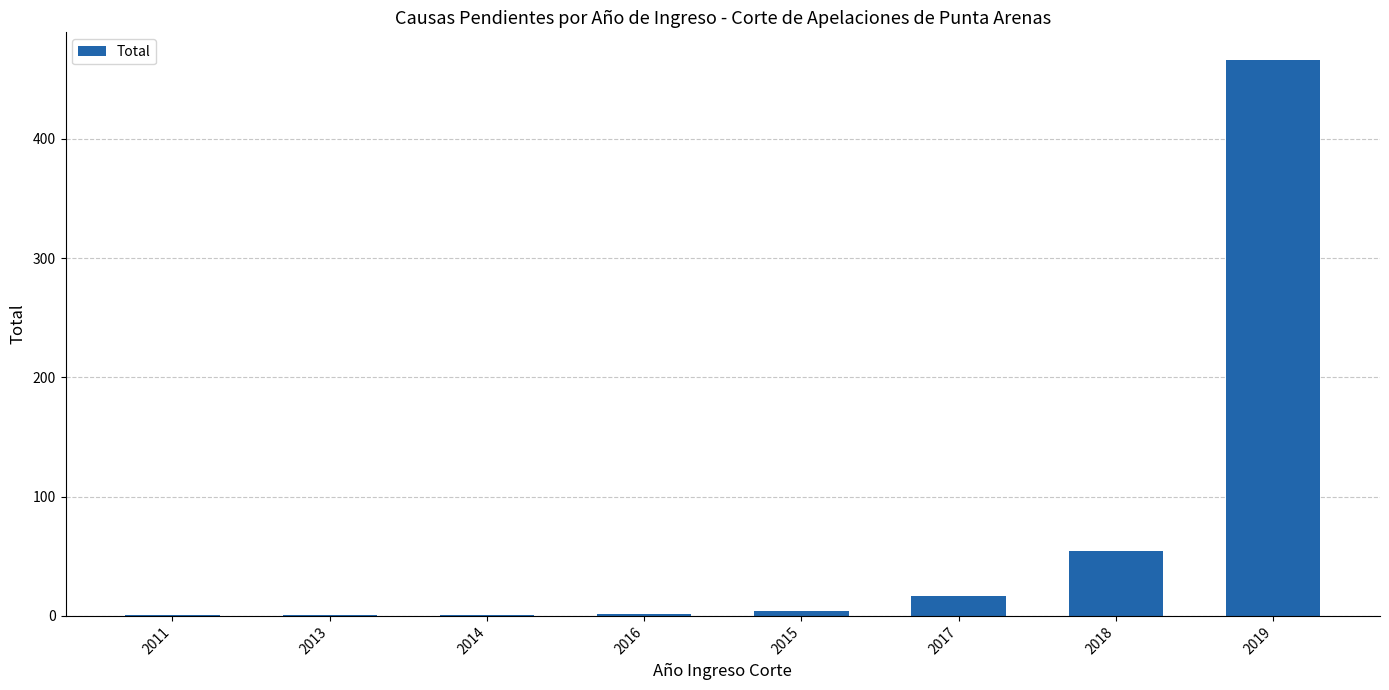

What is the sum of all values?

546